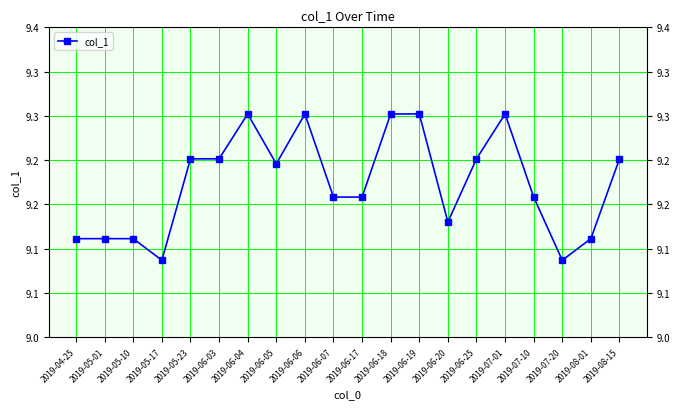

What is the label of the 12th point from the left?

2019-06-18